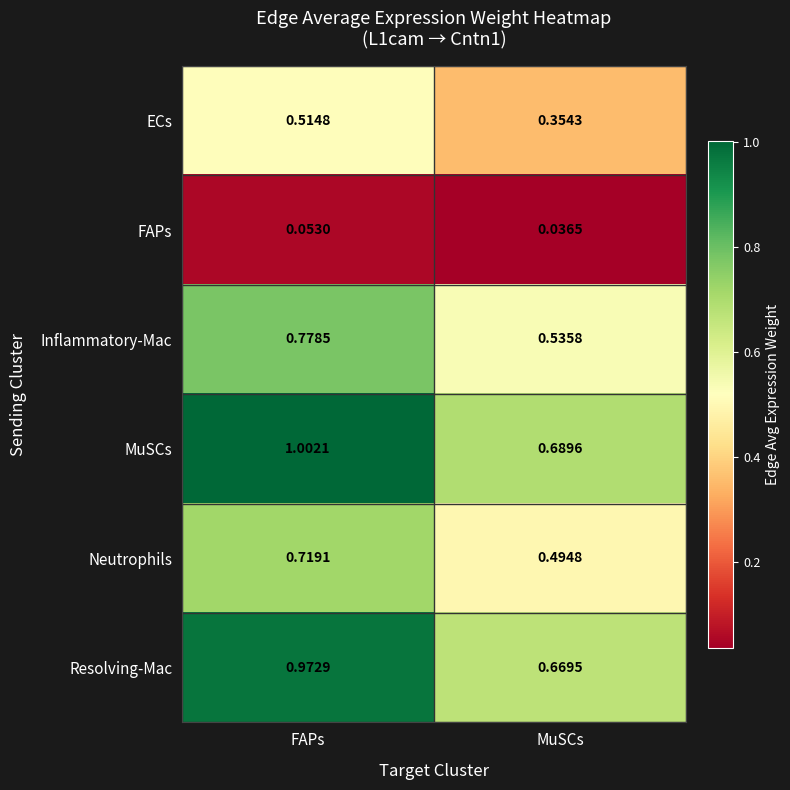

Between FAPs and MuSCs, which series saw the biggest shift?

MuSCs